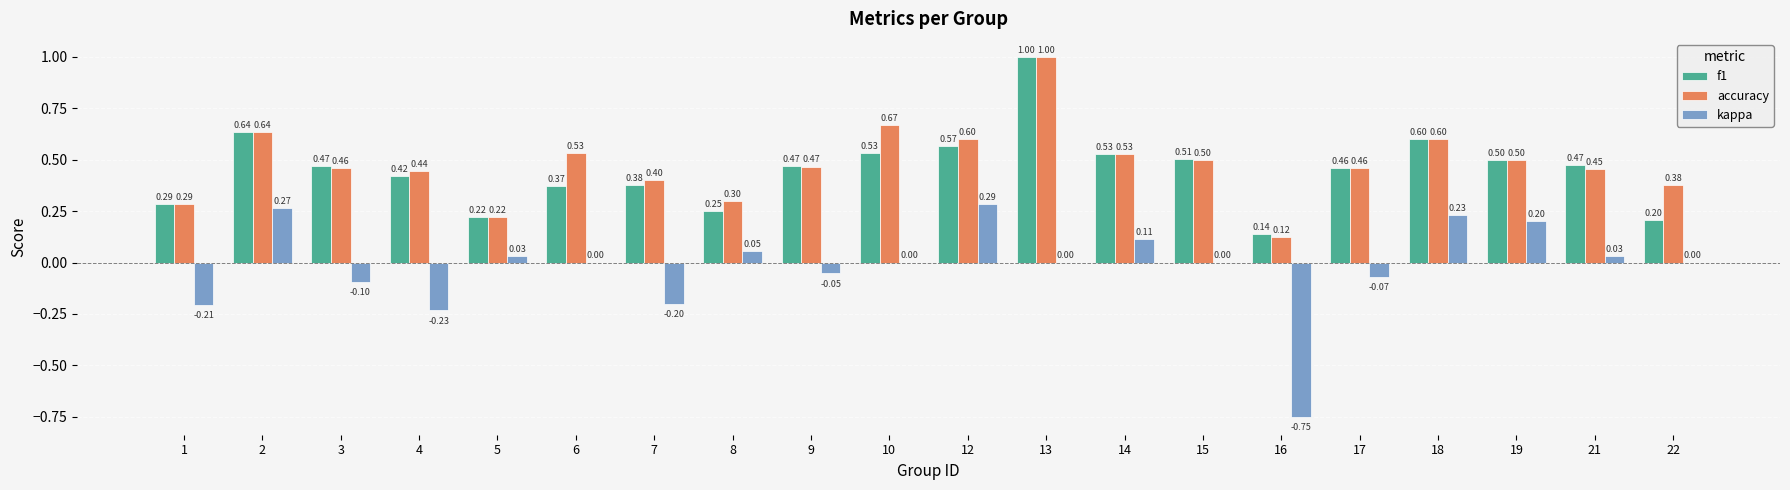

What is the sum of the accuracy values at 18 and 14?

1.1